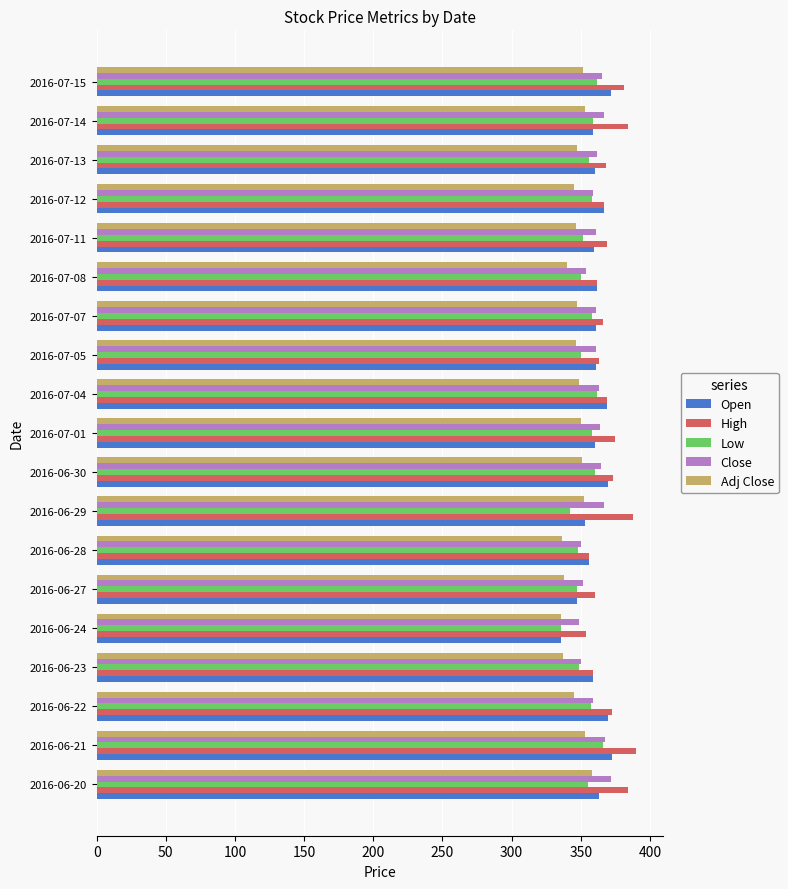

What is the difference between the highest and lowest values at 2016-06-23?

22.3